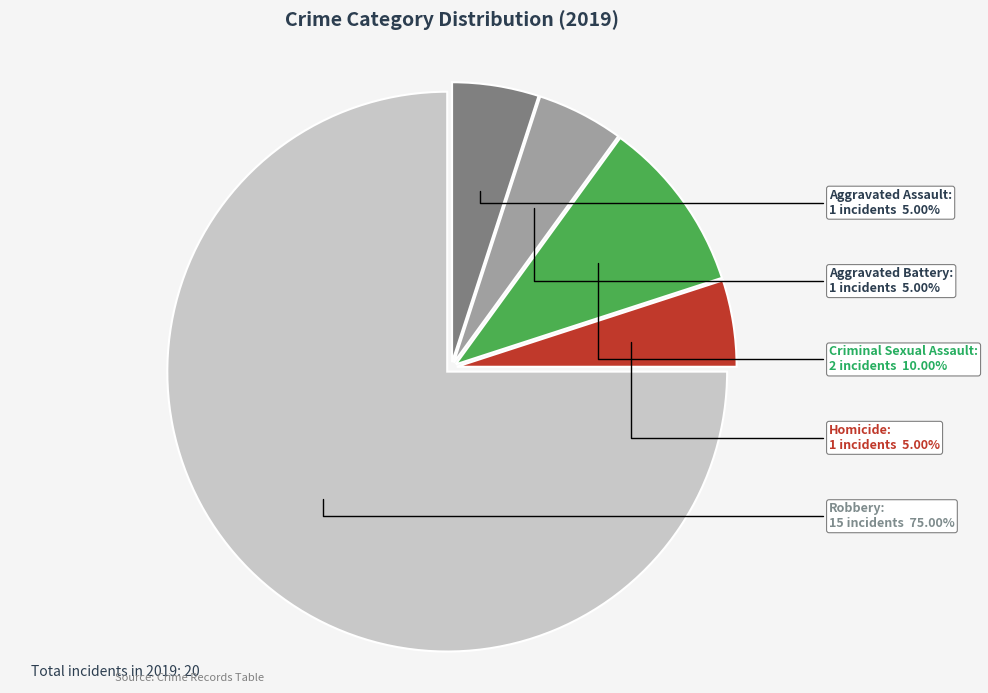

Is there any slice that represents more than half of the pie?

Yes